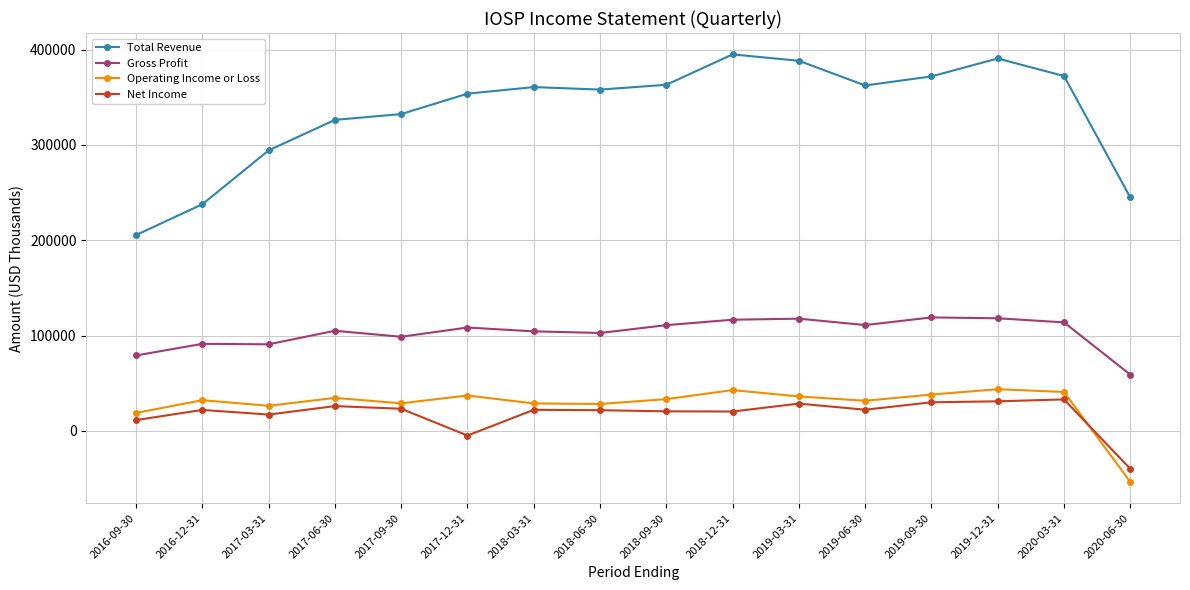

Is the value of Gross Profit at 2017-03-31 greater than the value of Net Income at 2019-12-31?

Yes